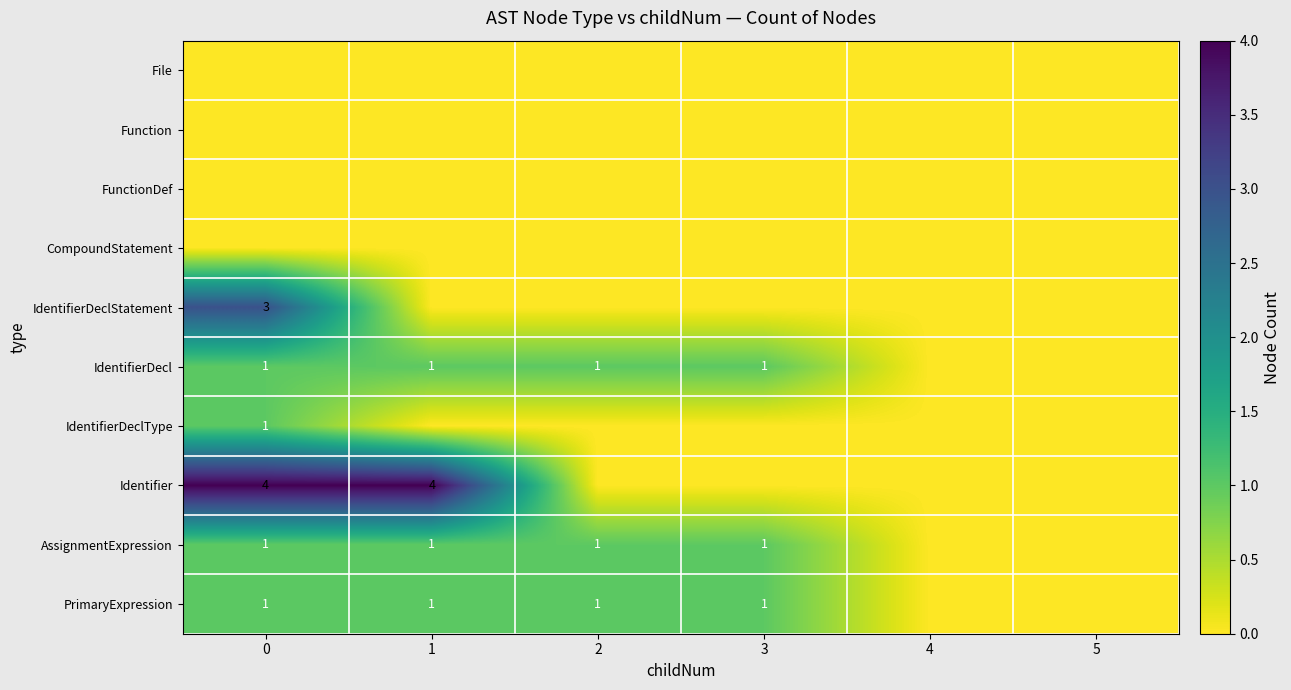

The value of AssignmentExpression at 3 is 1. True or false?

True